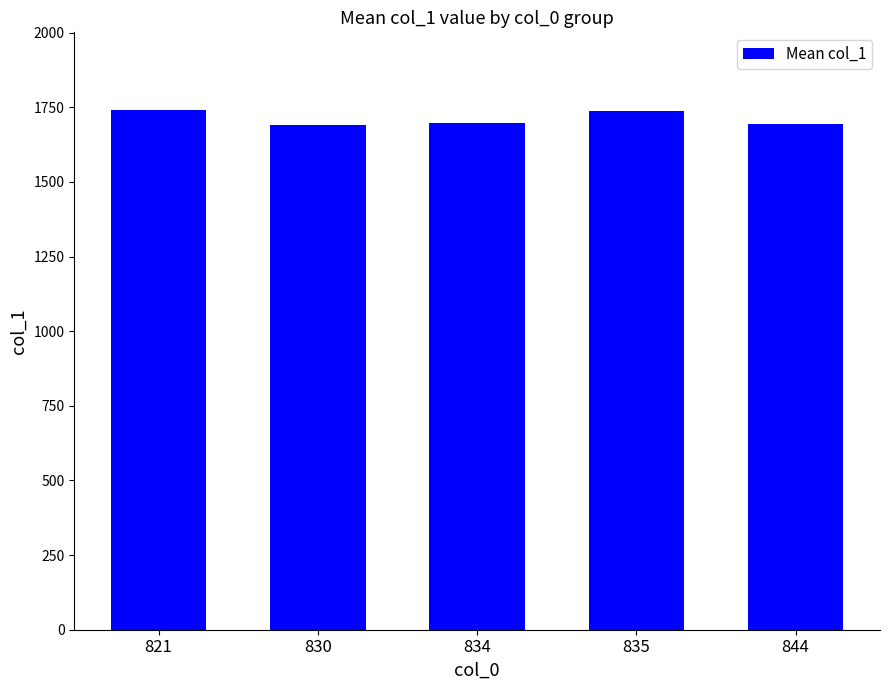

What is the difference between the maximum and minimum values?

48.8